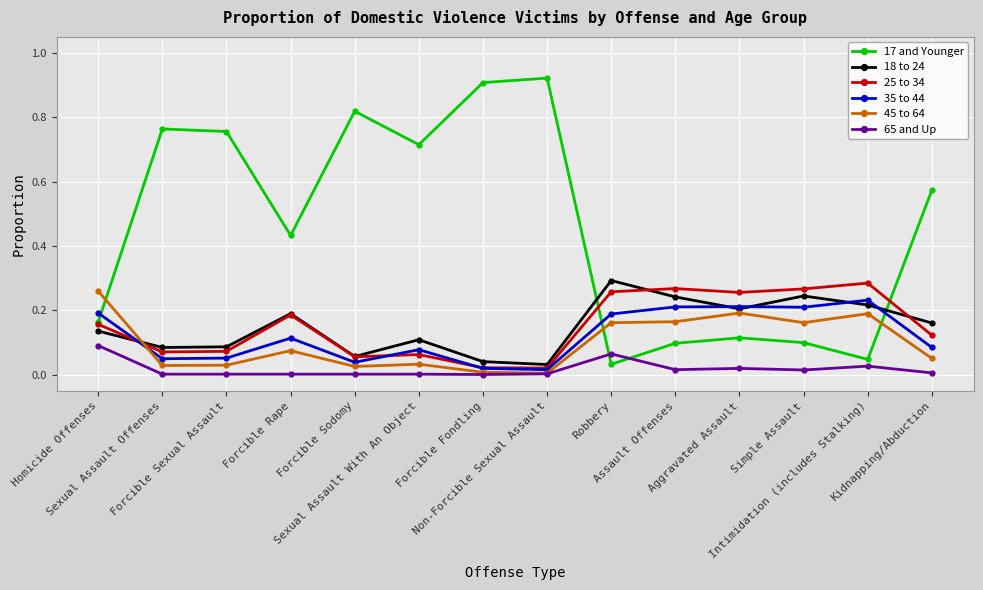

How many series are shown in this chart?

6